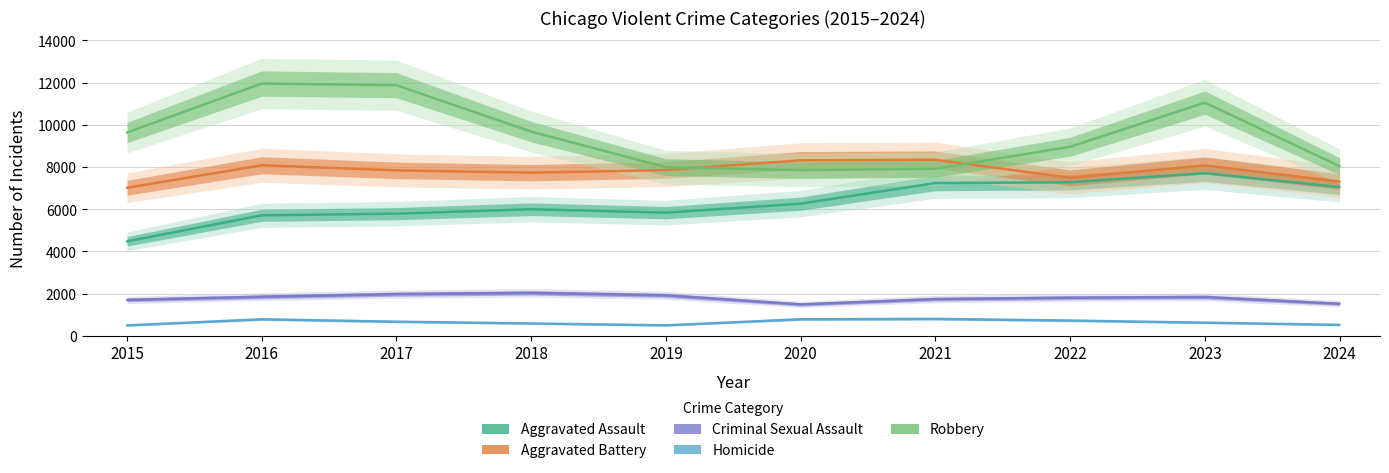

Between 2017 and 2024, which is larger?

2024